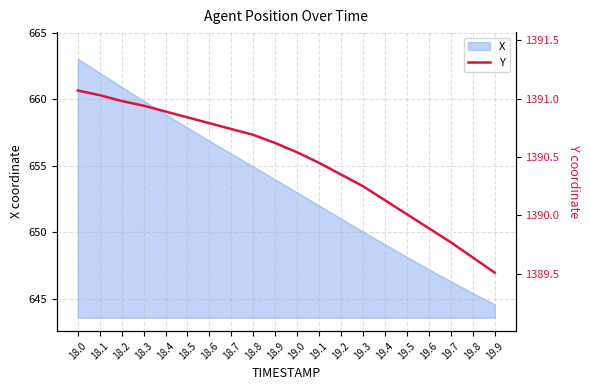

At which category does the chart reach its peak across all series?

18.0